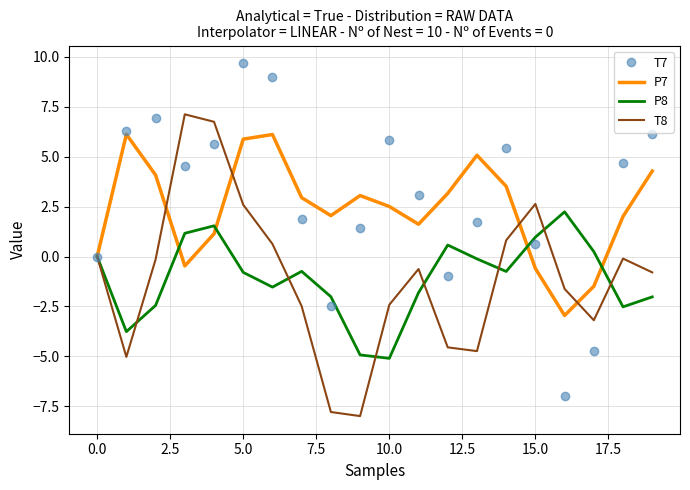

Rank the series by their maximum value, from lowest to highest.

P8, P7, T8, T7